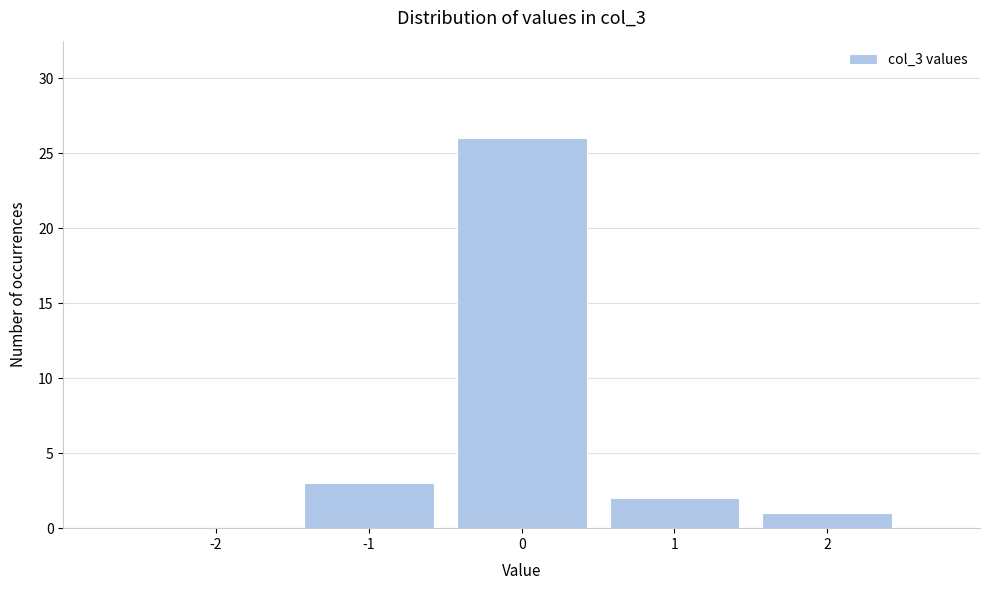

Reading left to right, transcribe this chart: for each bar, give the range it covers on the x-axis and its height. The values are not printed on the chart, so give them approximately, as read against the axis.

-2.5 to -1.5: 0
-1.5 to -0.5: 3
-0.5 to 0.5: 26
0.5 to 1.5: 2
1.5 to 2.5: 1